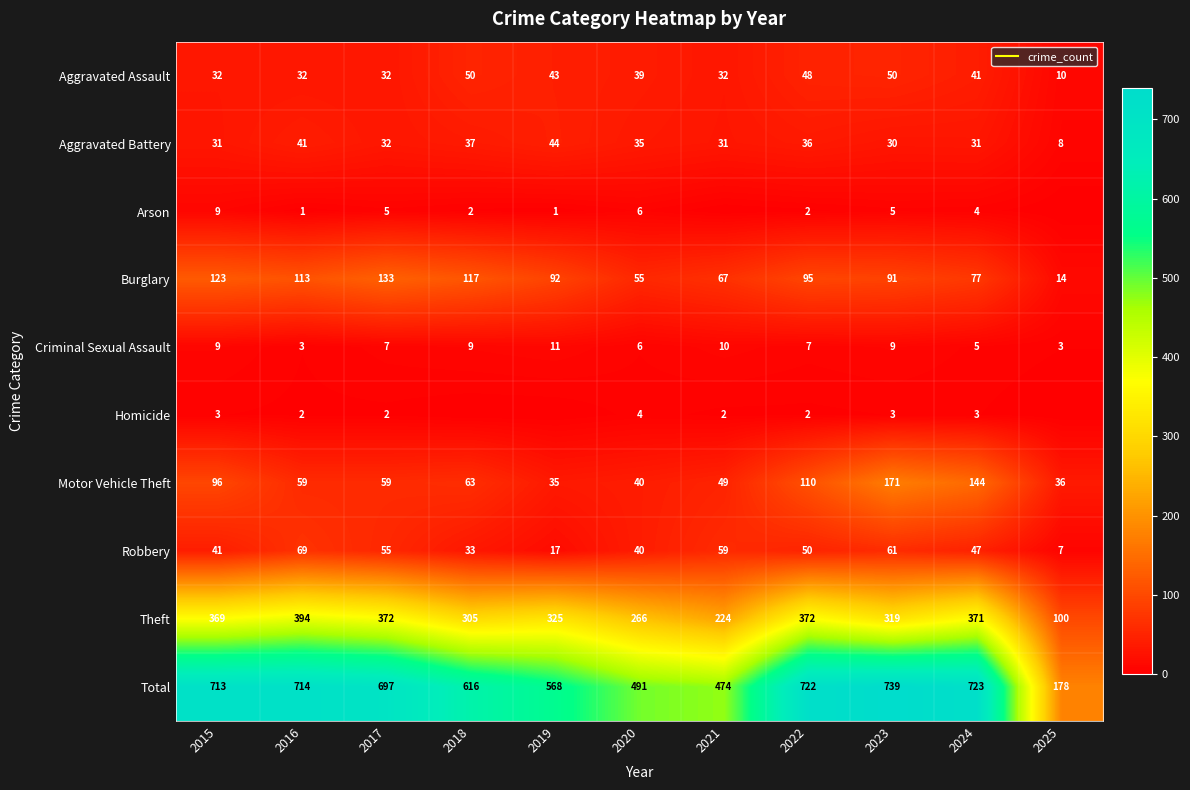

What is the sum of the Motor Vehicle Theft values at 2019 and 2024?

179